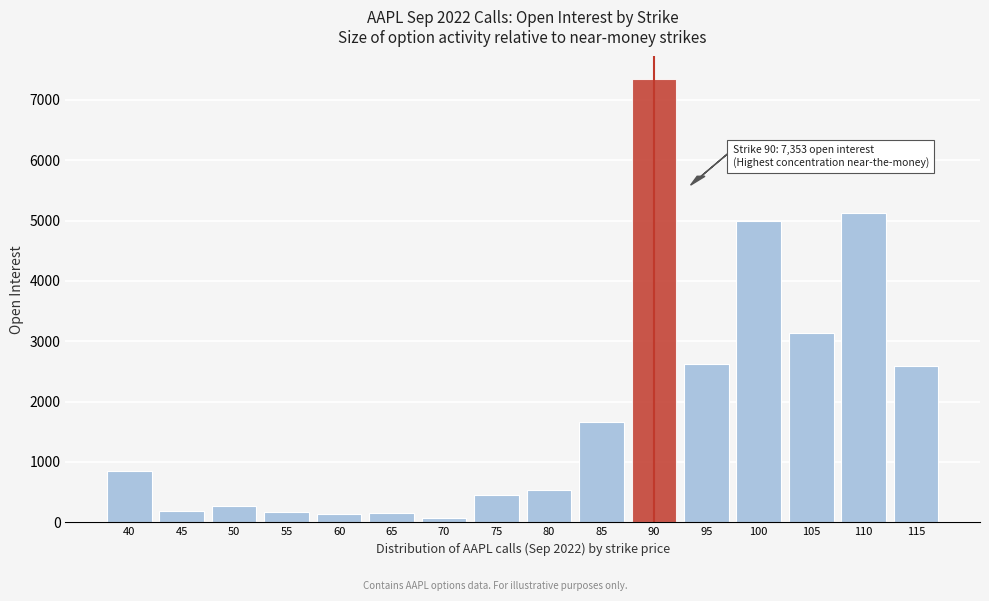

What is the ratio of the value at 105 to the value at 80?

5.9